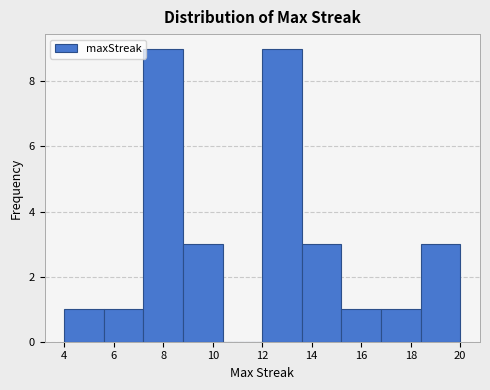

Reading left to right, transcribe this chart: for each bar, give the range it covers on the x-axis and its height. The values are not printed on the chart, so give them approximately, as read against the axis.

4.0 to 5.6: 1
5.6 to 7.2: 1
7.2 to 8.8: 9
8.8 to 10.4: 3
10.4 to 12.0: 0
12.0 to 13.6: 9
13.6 to 15.2: 3
15.2 to 16.8: 1
16.8 to 18.4: 1
18.4 to 20.0: 3